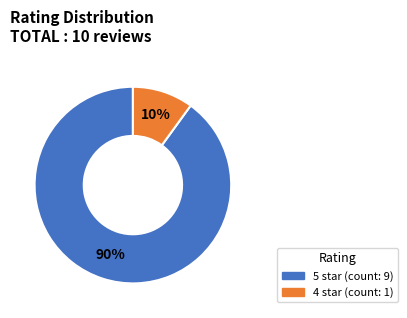

To the nearest percent, what is the average slice percentage?

50%